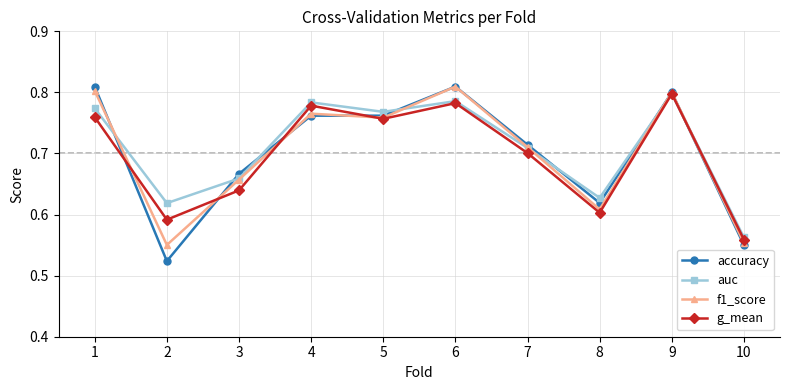

At which label does g_mean reach its peak?

9